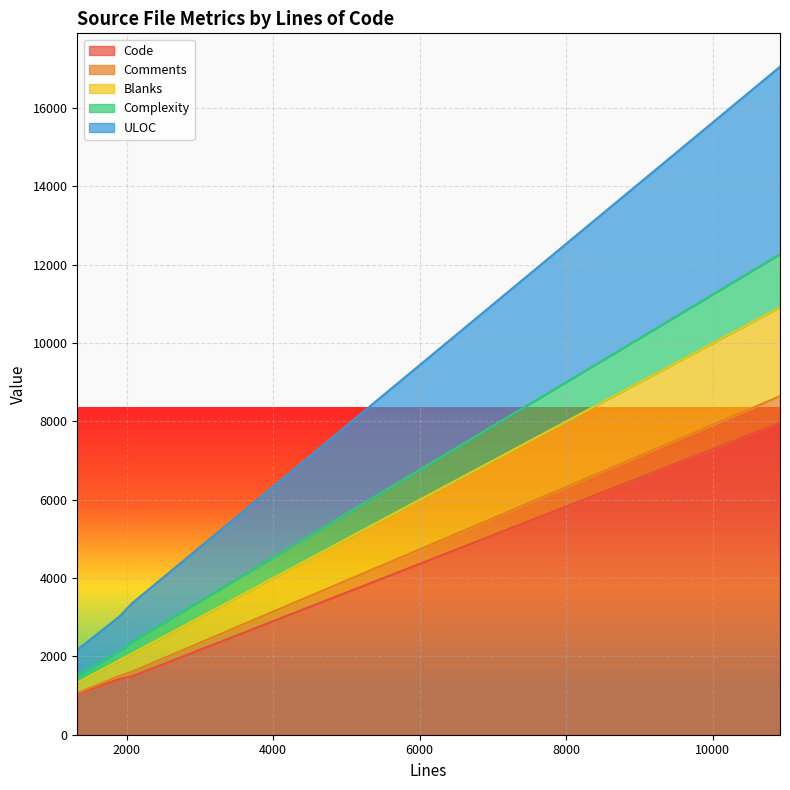

True or false: Comments has more than 1 points higher than both neighbors.

False